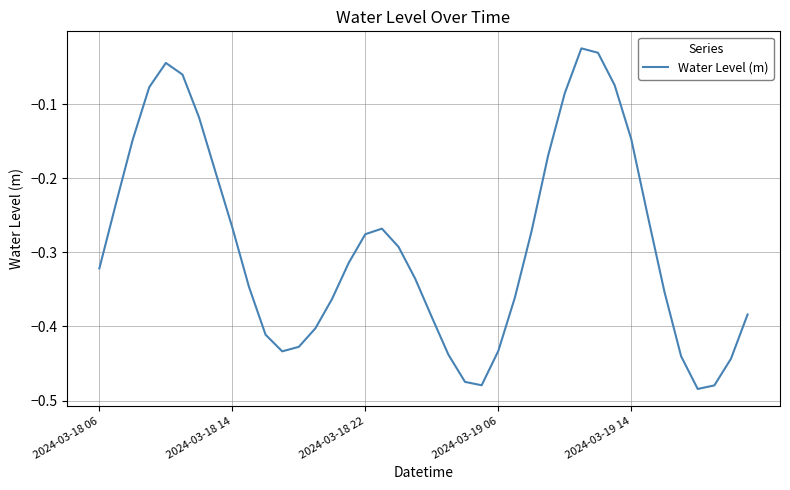

What is the difference between the maximum and minimum values?

0.5